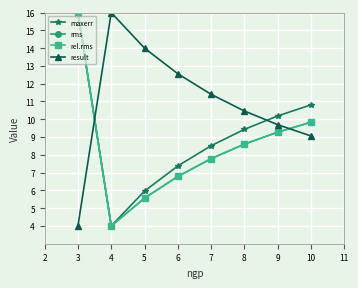

Is this an area chart (filled region under the line)?

No